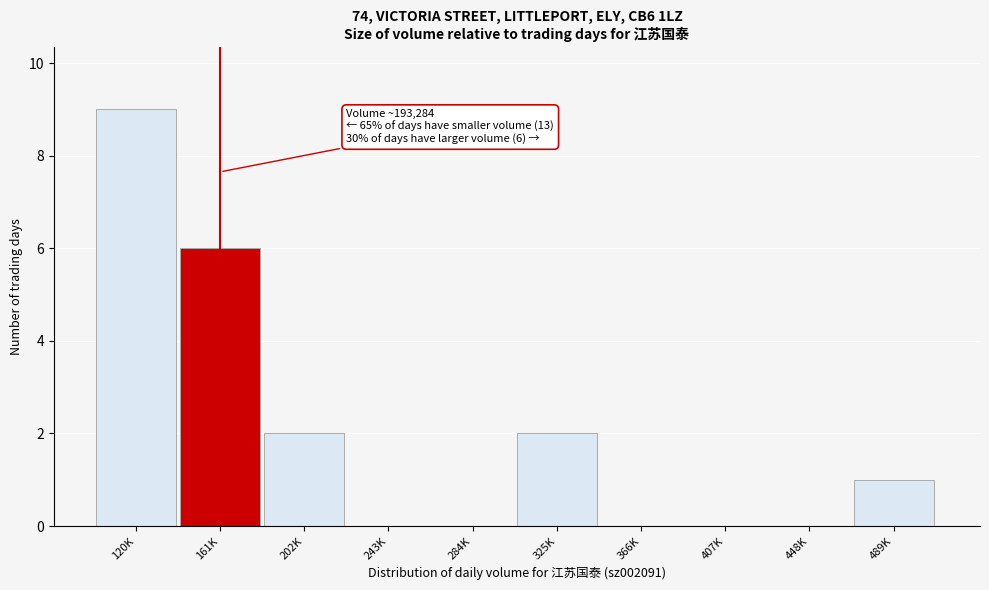

Reading left to right, transcribe all the data shown in this chart.

120K=9	161K=6	202K=2	243K=0	284K=0	325K=2	366K=0	407K=0	448K=0	489K=1